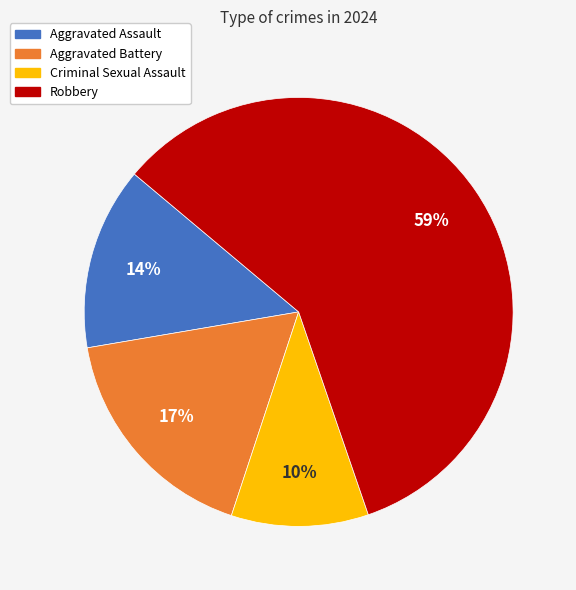

True or false: Aggravated Battery accounts for 17% of the total.

True